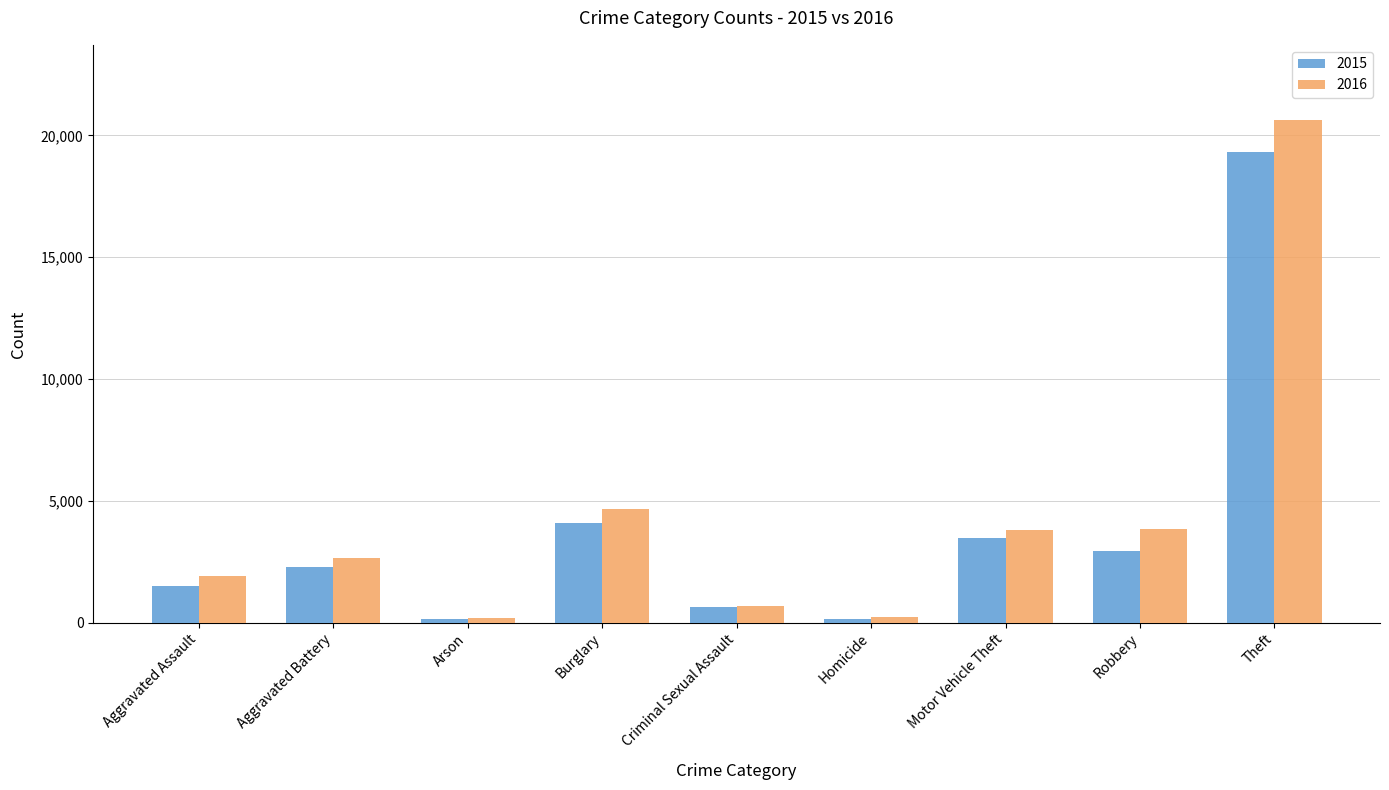

List the series in order of their peak value, highest first.

2016, 2015